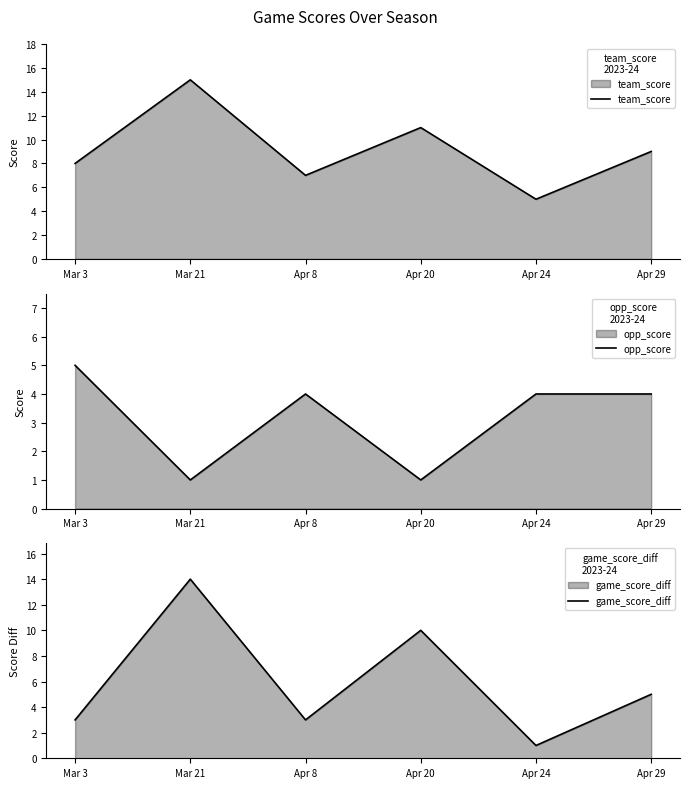

Read the opp_score value at Apr 24.

4